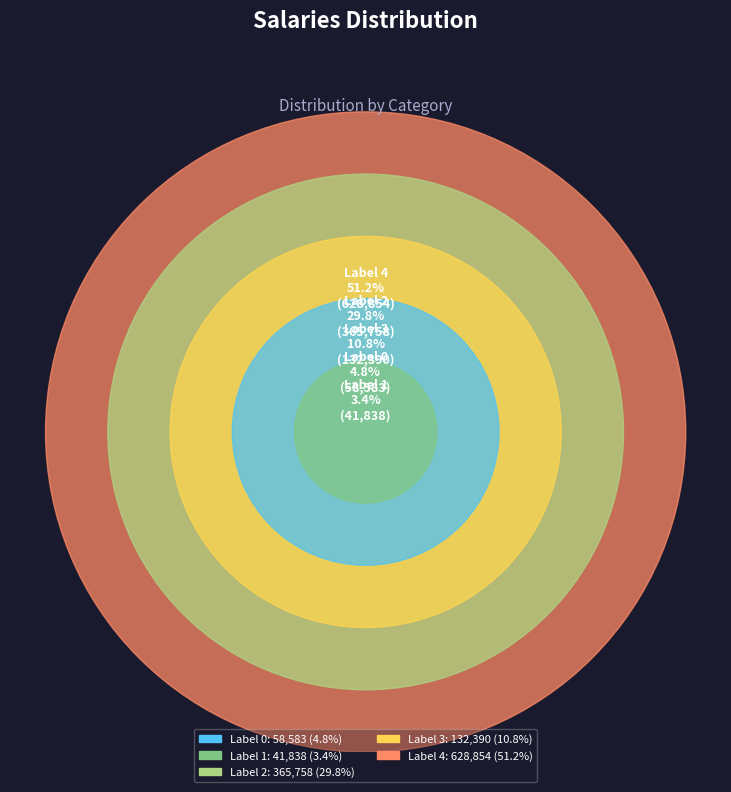

What is the total percentage of 1 and 4?

54.6%